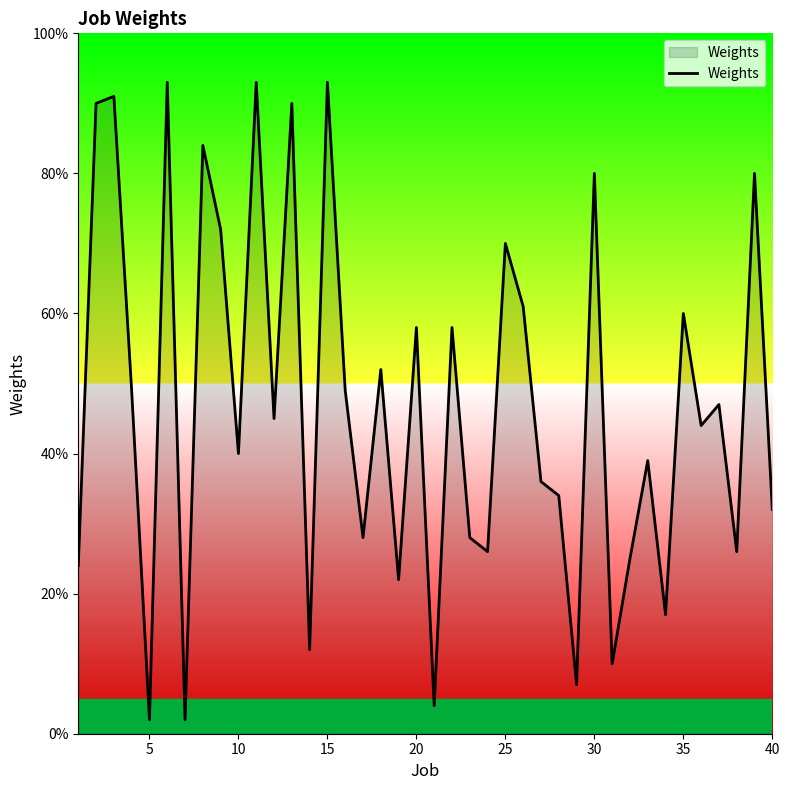

What is the greatest value displayed?

93